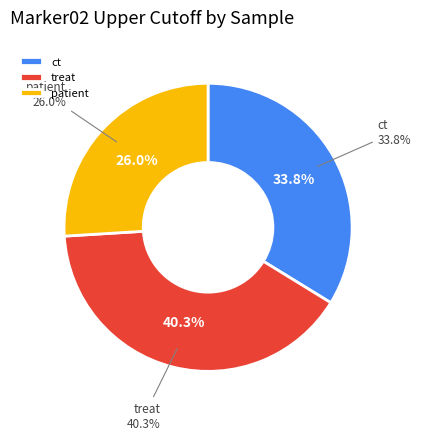

Does any single category account for the majority?

No